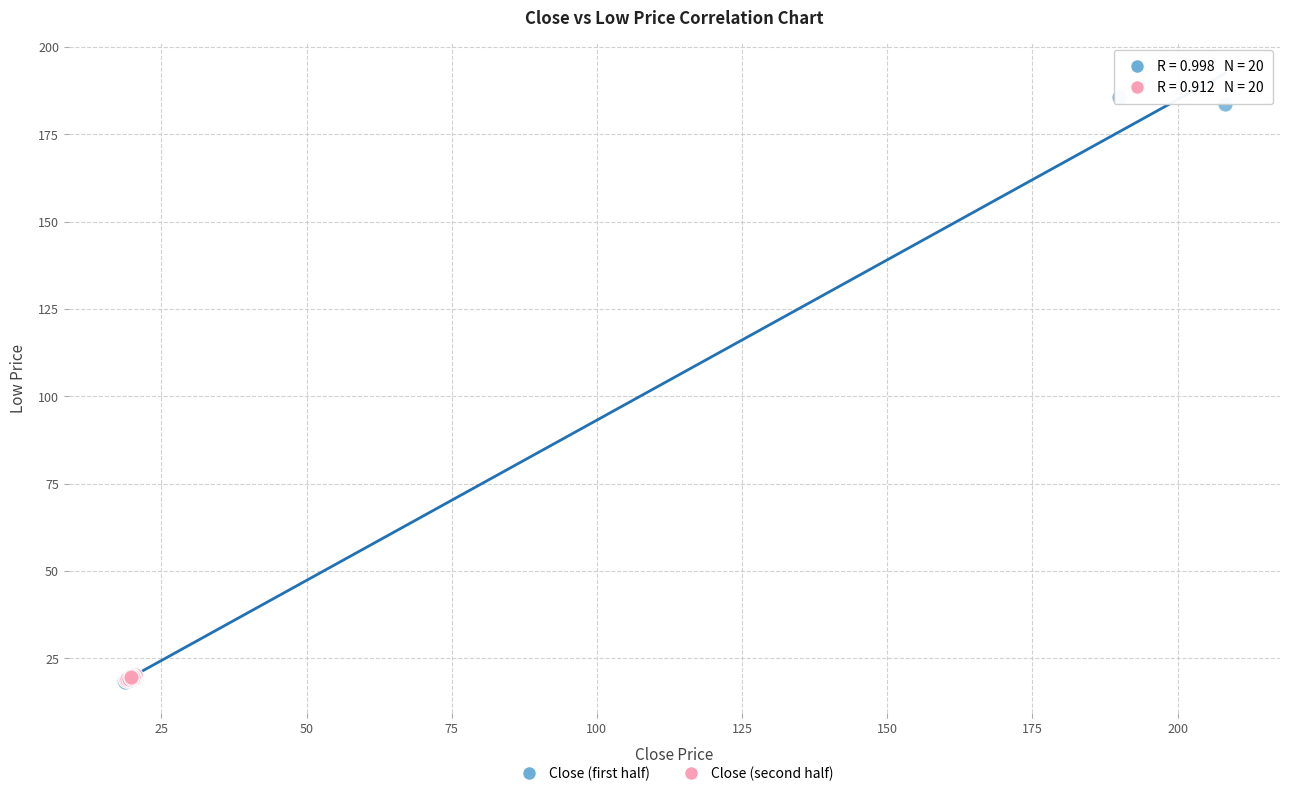

Which series contains the highest Y value?

Close (first half)